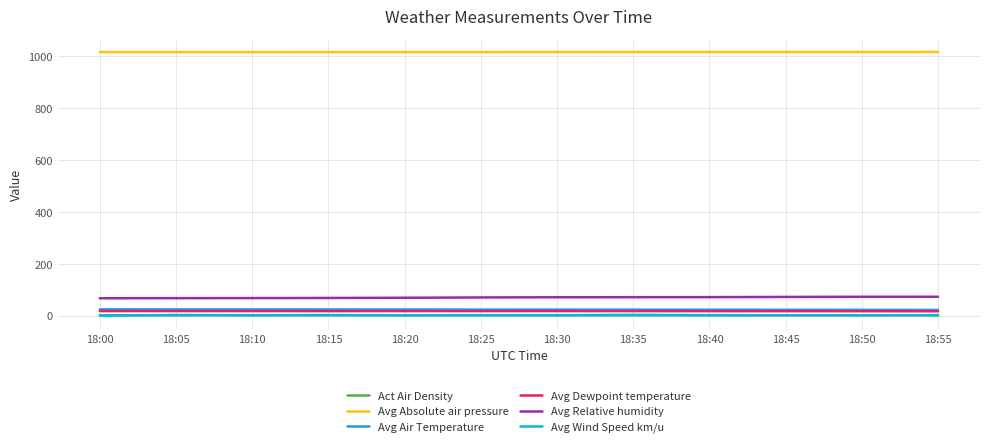

What are all the series names shown in the legend?

Act Air Density, Avg Absolute air pressure, Avg Air Temperature, Avg Dewpoint temperature, Avg Relative humidity, Avg Wind Speed km/u